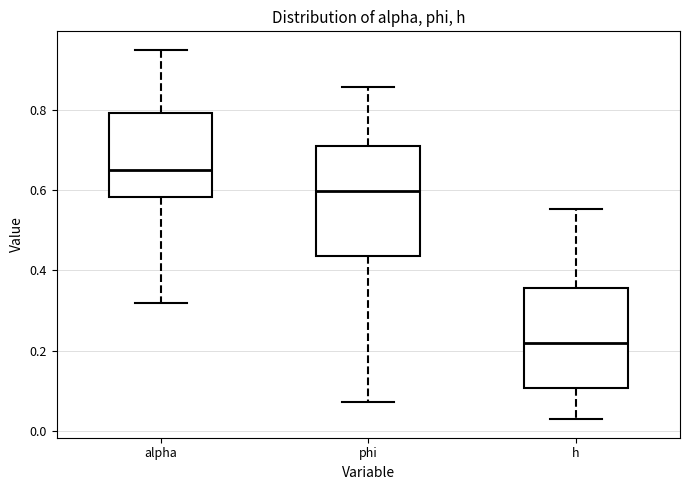

Where does the upper whisker of the box for phi end on the y-axis? The values are not printed on the chart, so give them approximately, as read against the axis.

0.86